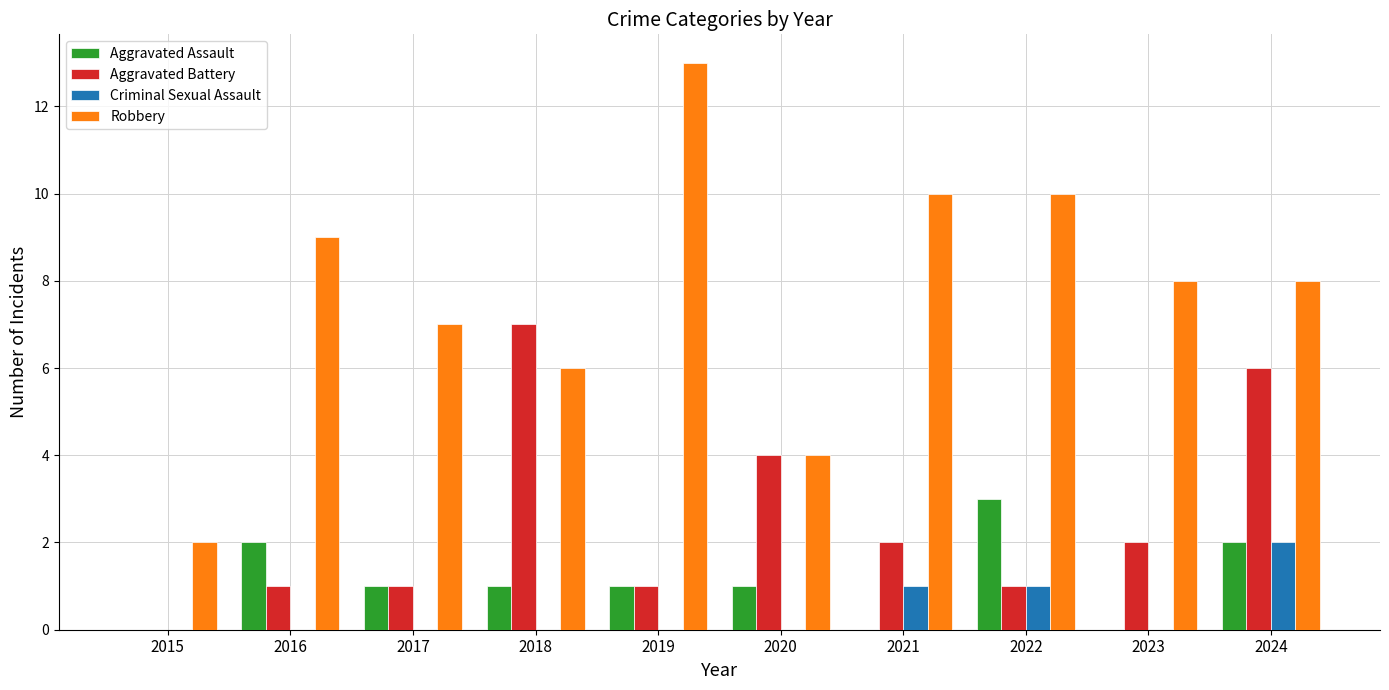

The value of Aggravated Assault at 2016 is 2. True or false?

True